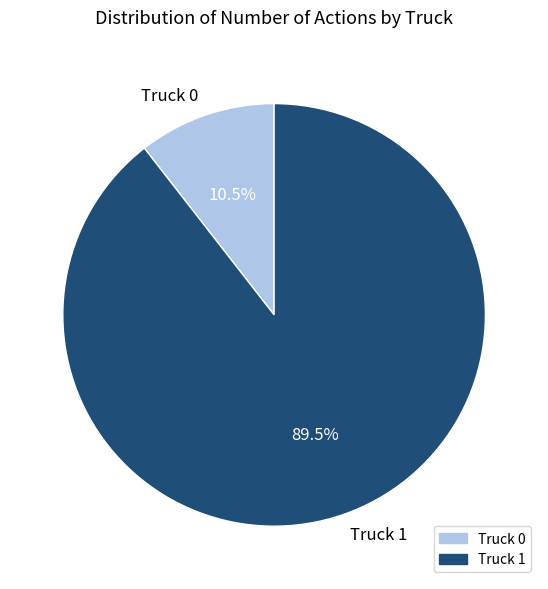

The Truck 1 slice represents 99% of the pie. True or false?

False